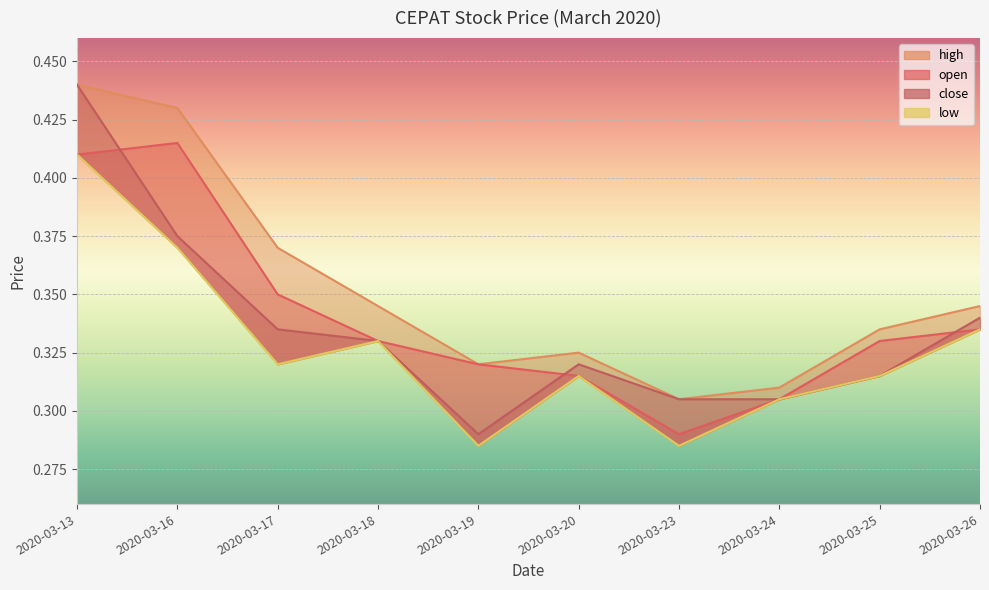

Which series has the largest total across all categories?

high